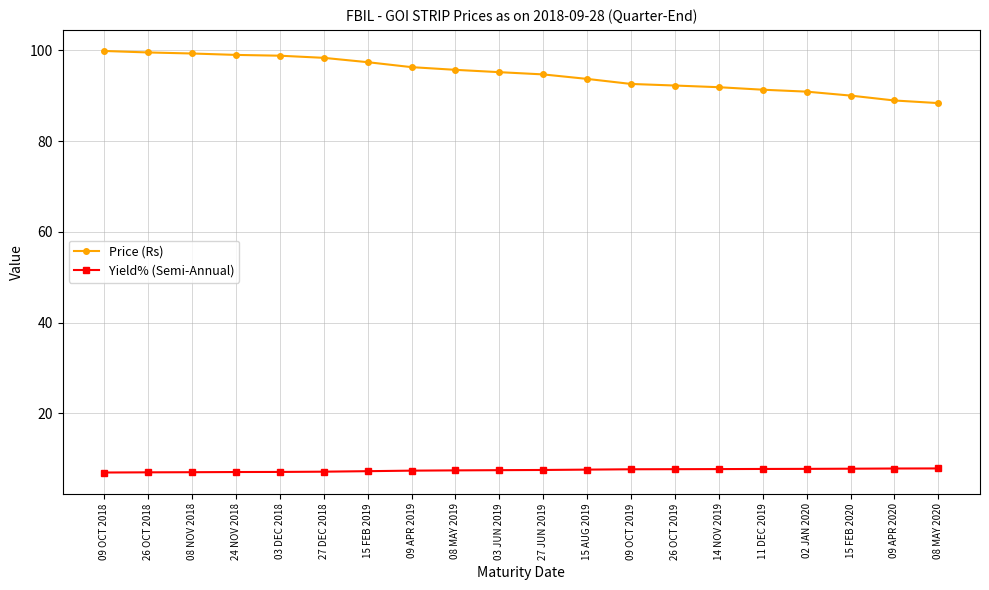

What is the difference between the highest and lowest values at 14 NOV 2019?

84.1